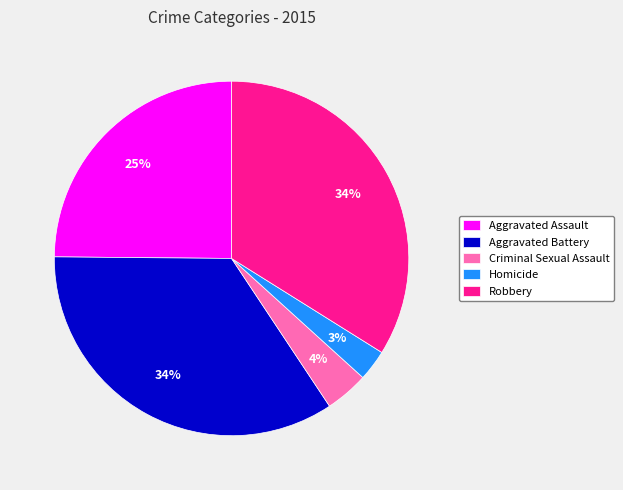

Which slice is the smallest?

Homicide